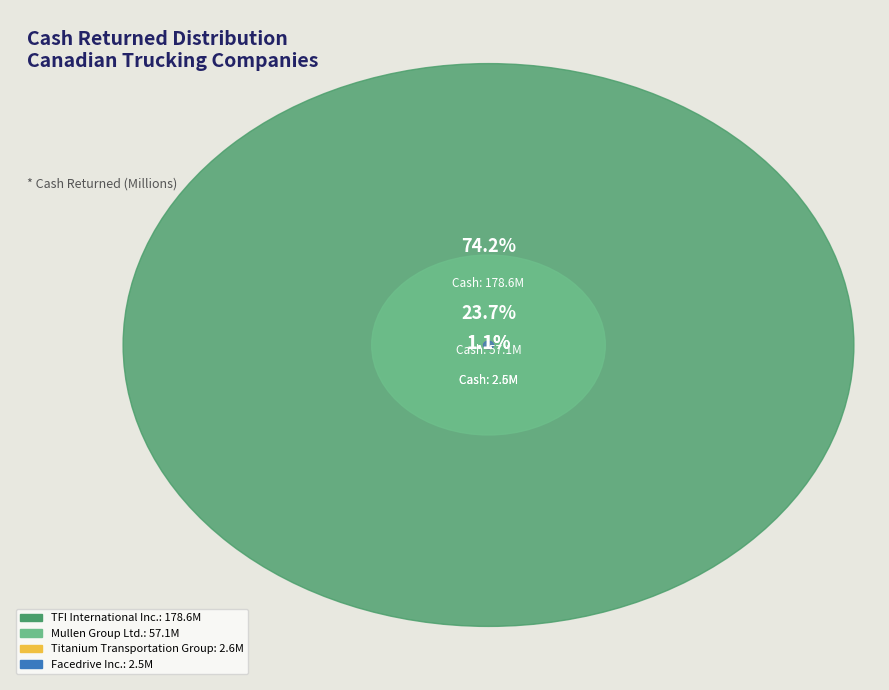

Which category has the biggest portion of the pie?

TFI International Inc.